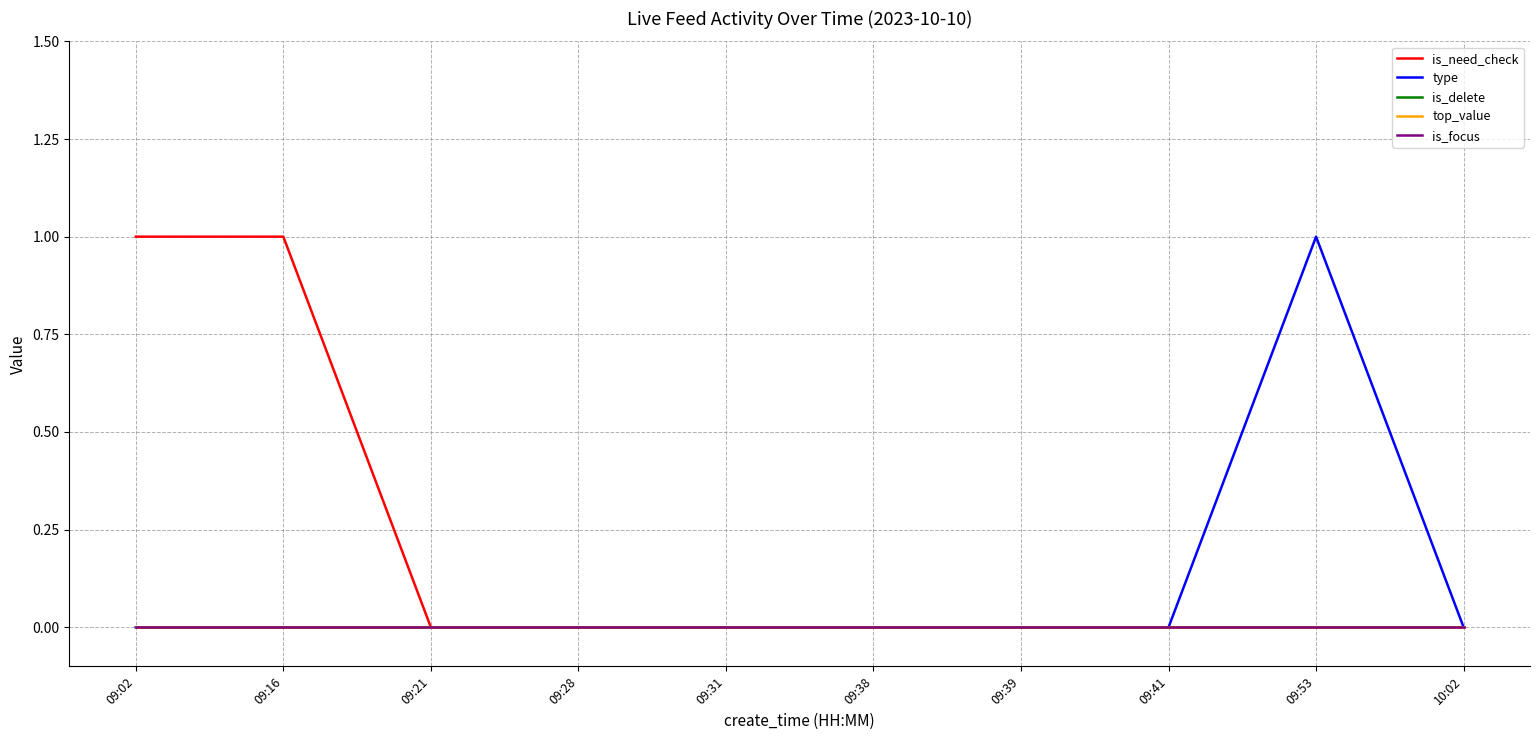

True or false: is_focus has more than 2 interior local peaks.

False